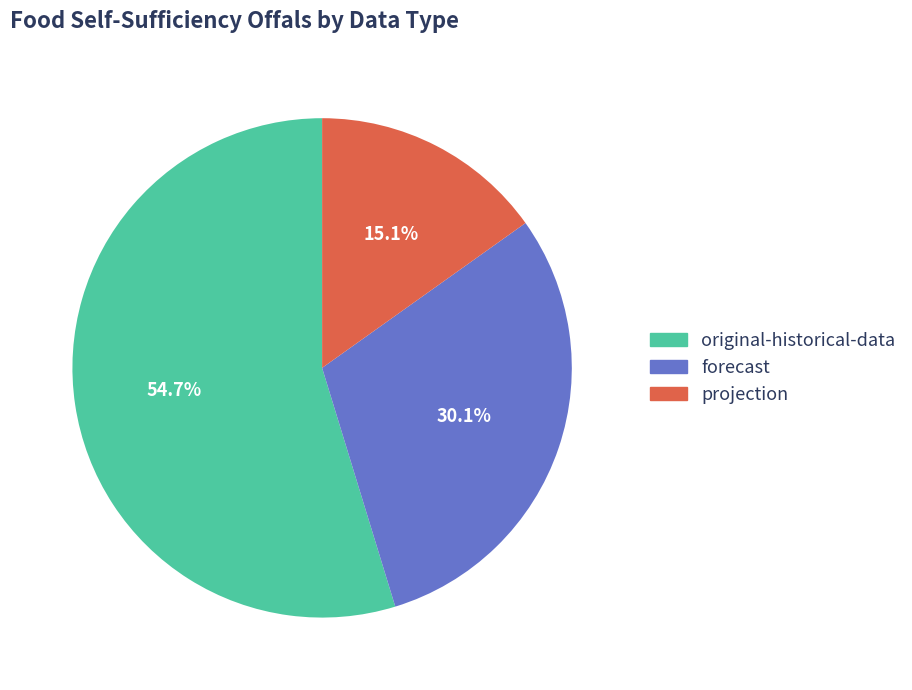

Combined, what portion of the pie is original-historical-data and projection?

69.9%